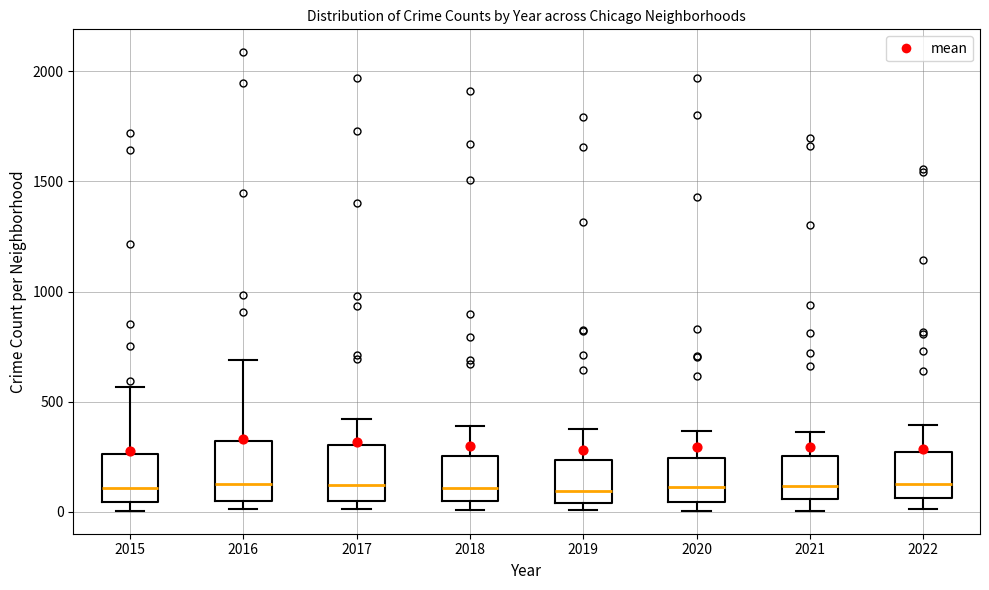

Reading left to right, transcribe this box plot: for each box, give where its median line is, the range the box spans, and where its two whiskers end, as read against the y-axis. The values are not printed on the chart, so give them approximately, as read against the axis.

2015: median 100, box 50 to 250, whiskers 0 to 550
2016: median 150, box 50 to 300, whiskers 0 to 700
2017: median 100, box 50 to 300, whiskers 0 to 400
2018: median 100, box 50 to 250, whiskers 0 to 400
2019: median 100, box 50 to 250, whiskers 0 to 400
2020: median 100, box 50 to 250, whiskers 0 to 350
2021: median 100, box 50 to 250, whiskers 0 to 350
2022: median 150, box 50 to 250, whiskers 0 to 400